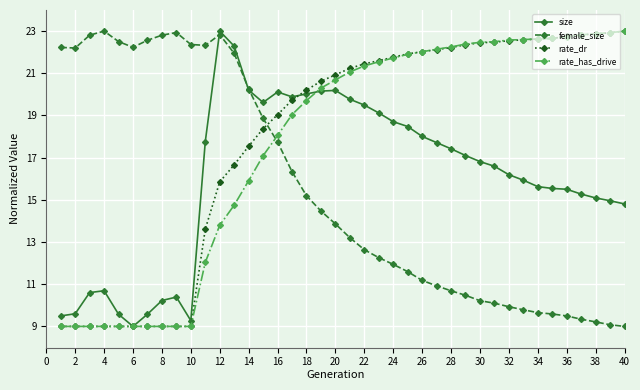

What is the value of the female_size point at the 22nd from the left?

12.6